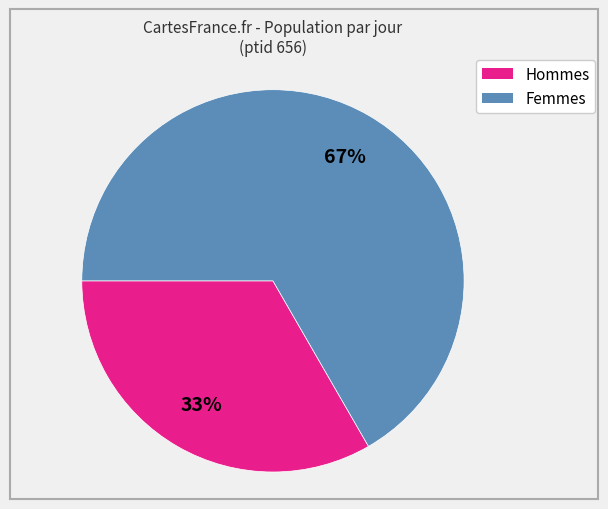

Does any single category account for the majority?

Yes